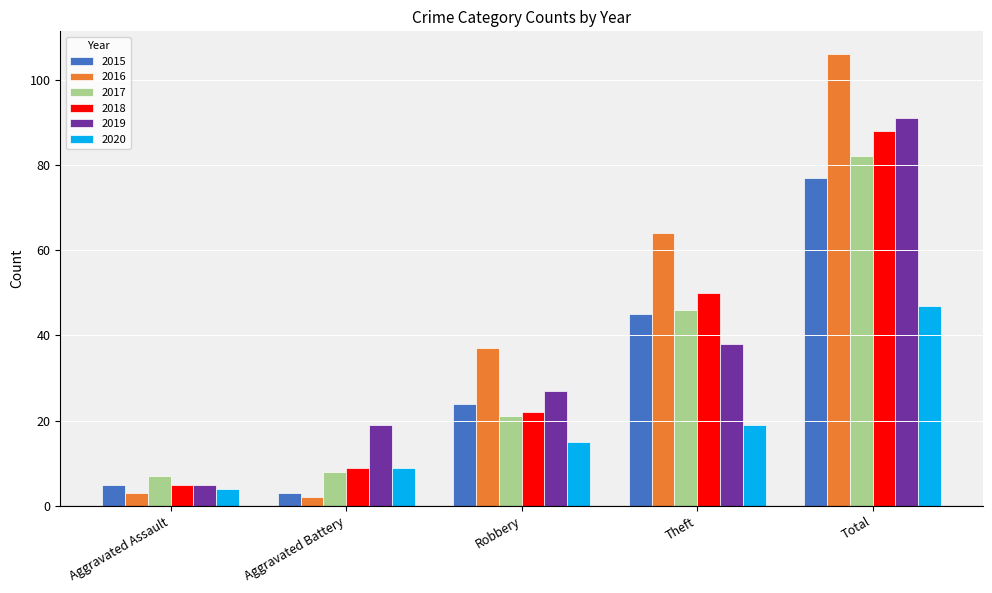

True or false: 2017 has a value of 46 at Theft.

True